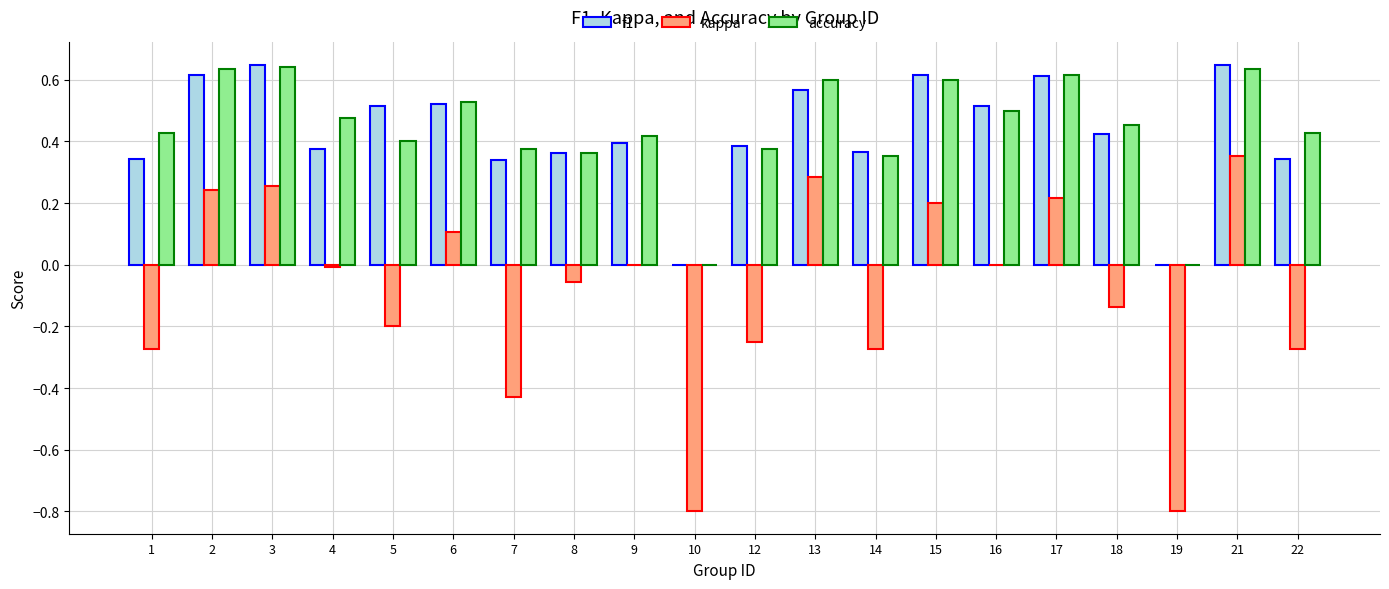

At which label does kappa reach its peak?

21